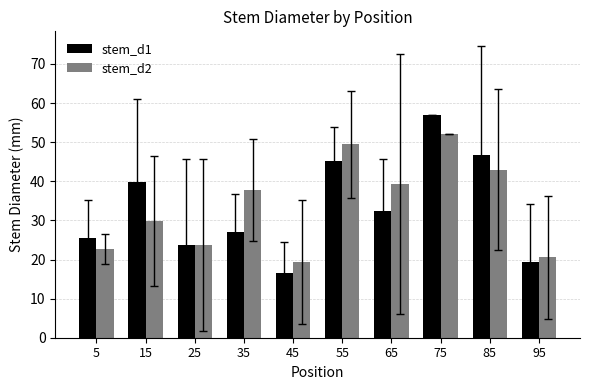

Is the value of stem_d1 at 25 greater than the value of stem_d2 at 65?

No